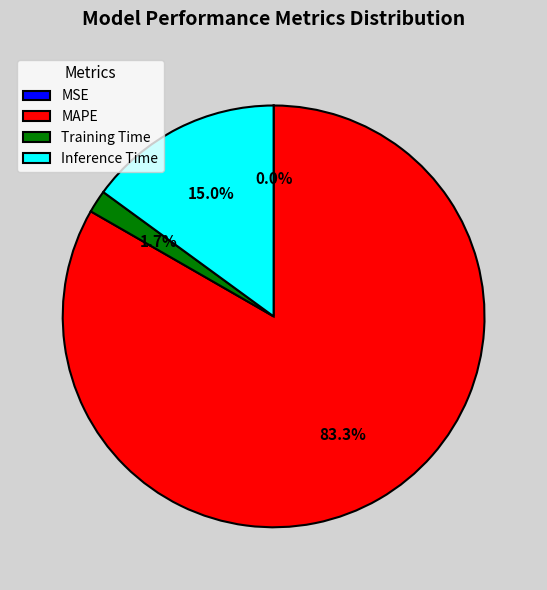

Combined, do Inference Time and Training Time account for over 50%?

No